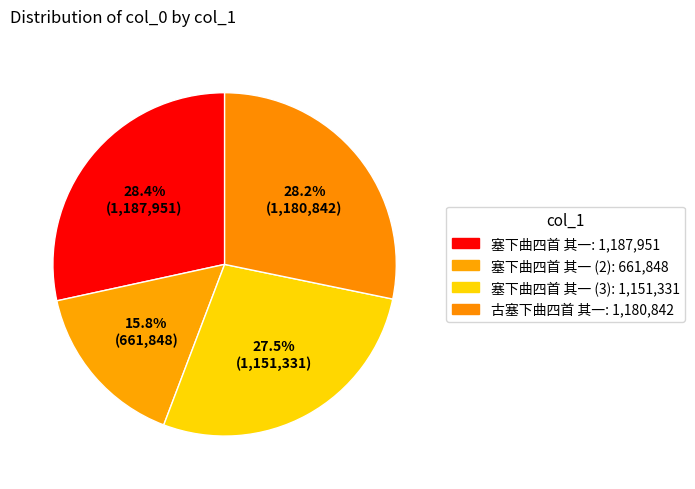

How many slices are in this pie chart?

4